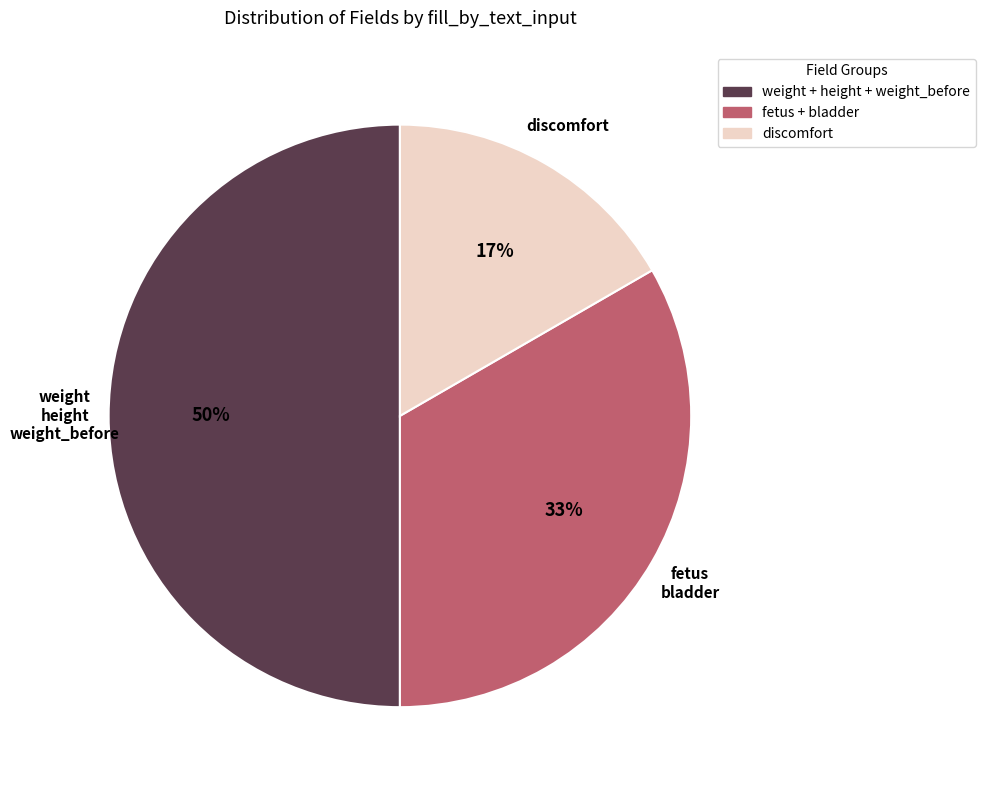

To the nearest percent, what is the difference between the largest and smallest slice percentages?

33%